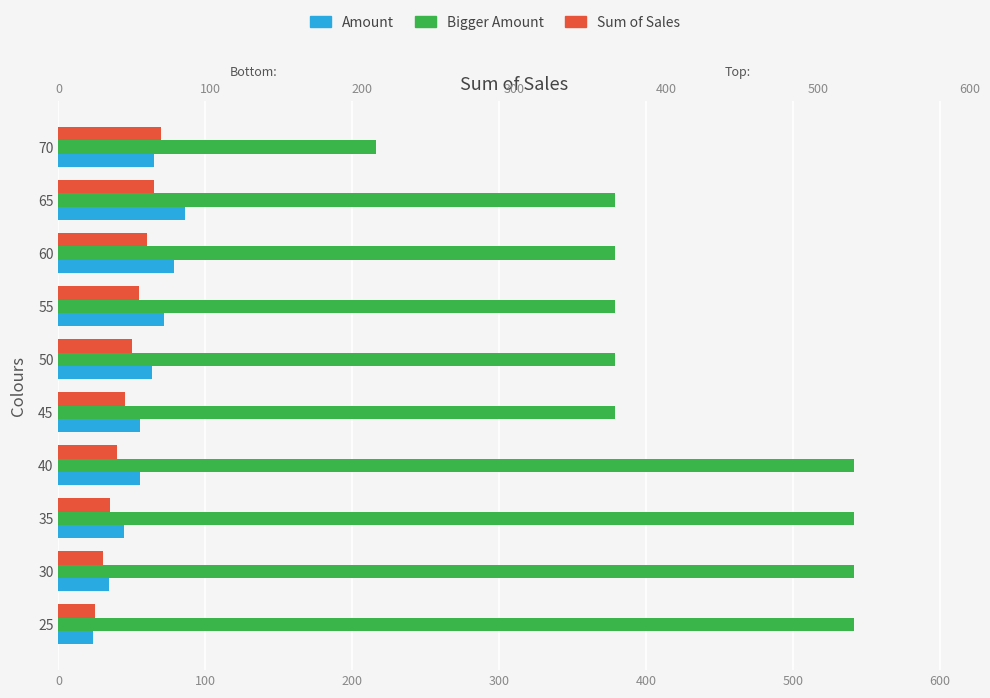

What is the difference between the maximum and minimum values in the Amount series?

62.7